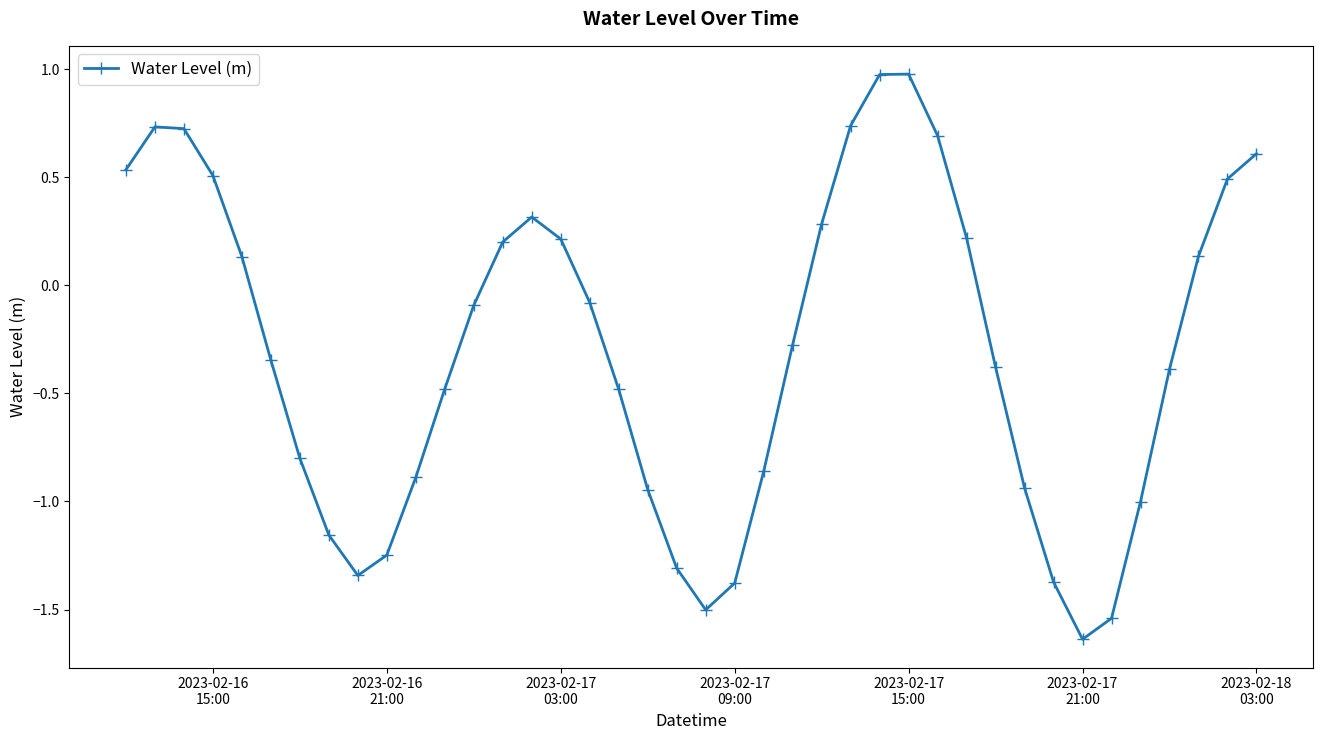

What is the sum of all values?

-12.0